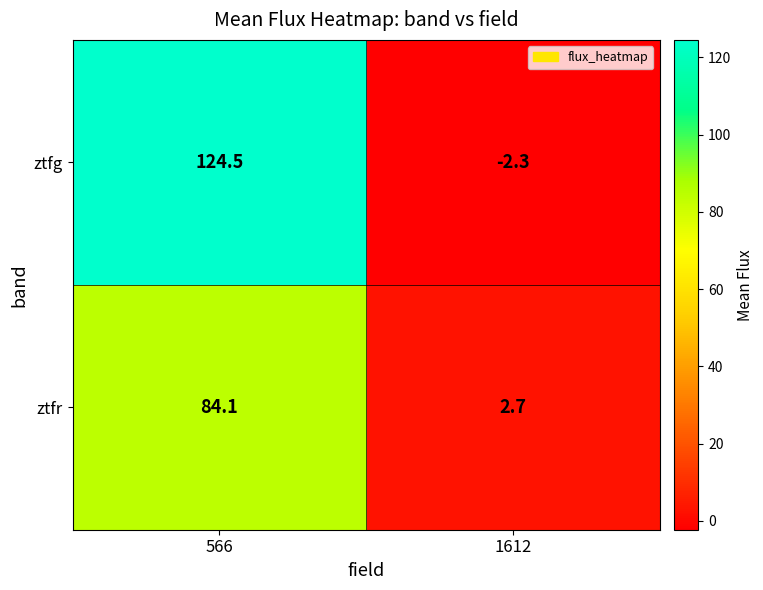

Count the number of data series in this chart.

2